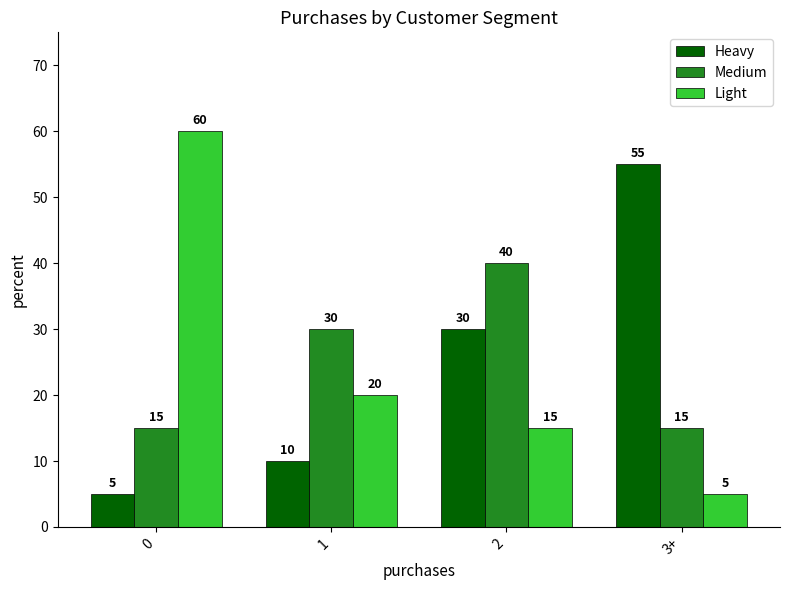

At 0, list the series in order from smallest to largest.

Heavy, Medium, Light